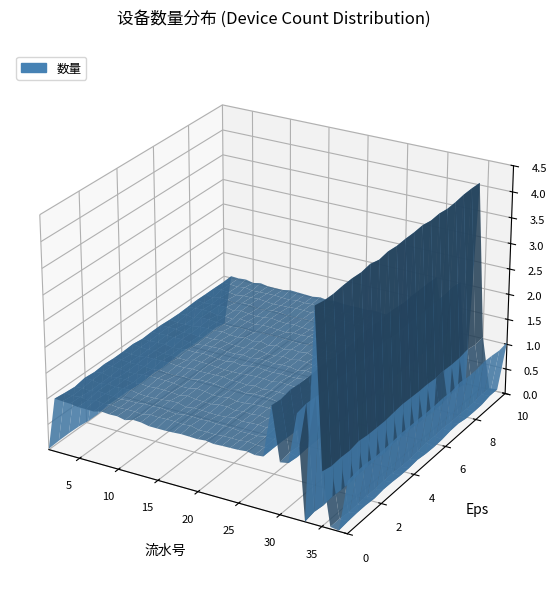

Reading left to right, transcribe all the data shown in this chart.

1=0	2=1	3=1	4=1	5=1	6=1	7=1	8=1	9=1	10=1	11=1	12=1	13=1	14=1	15=1	16=1	17=1	18=1	19=1	20=1	21=1	22=1	23=1	24=1	25=1	26=1	27=1	28=1	29=2	30=1	31=1	32=2	33=0	34=4	35=1	36=0	37=0	38=1